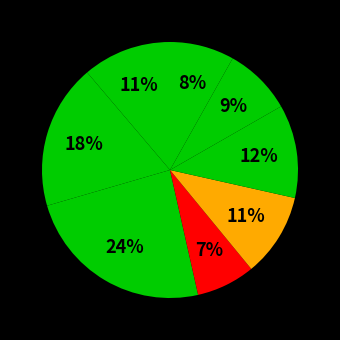

Which slice is the smallest?

^HSI